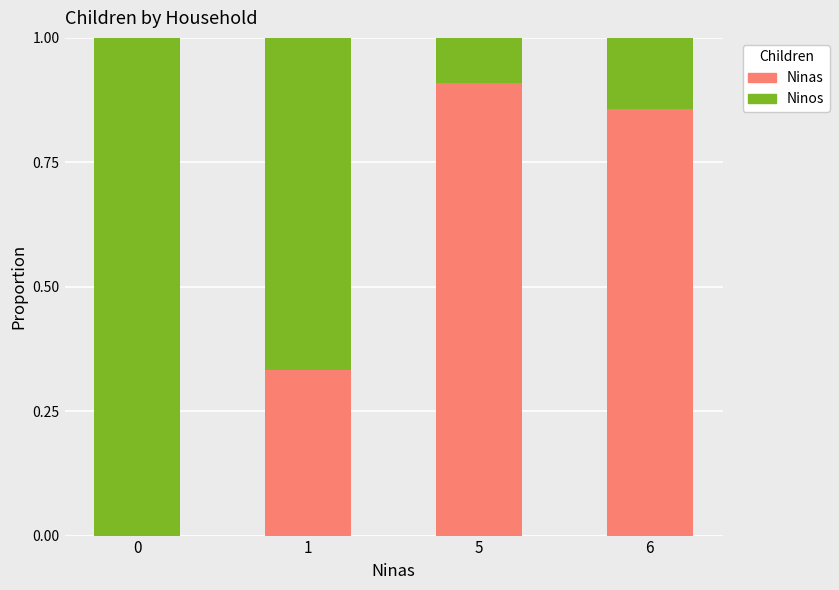

What is the total value across all series at 5?

1.0